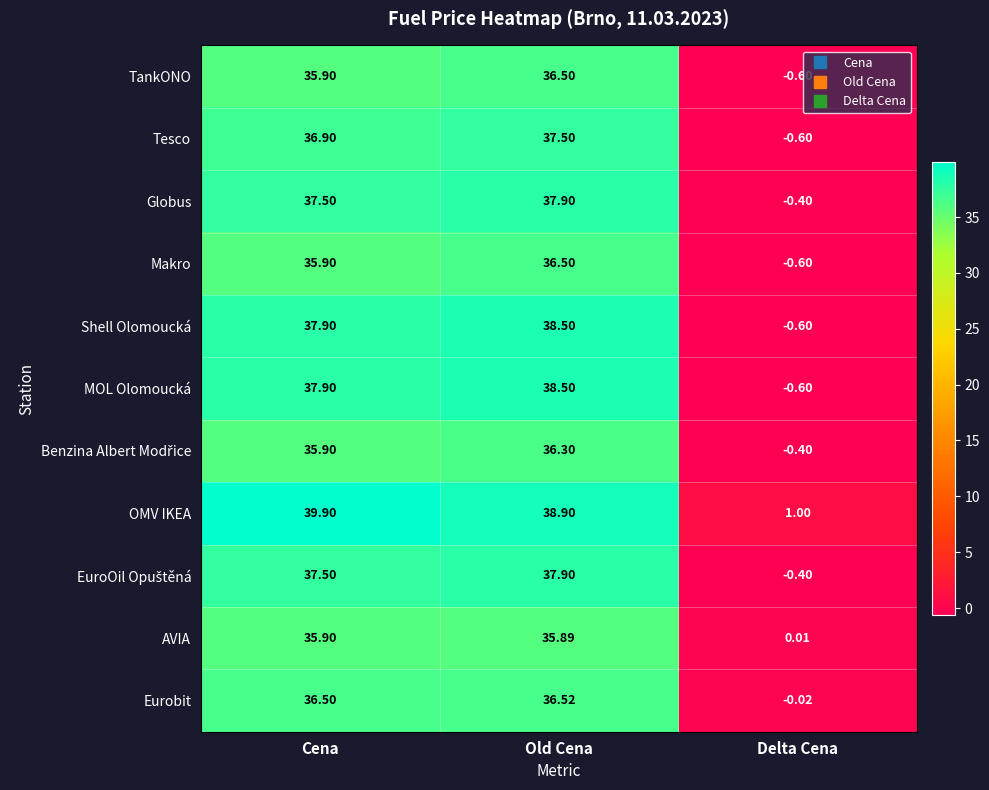

Is the value of Eurobit at Cena greater than the value of Shell Olomoucká at Old Cena?

No